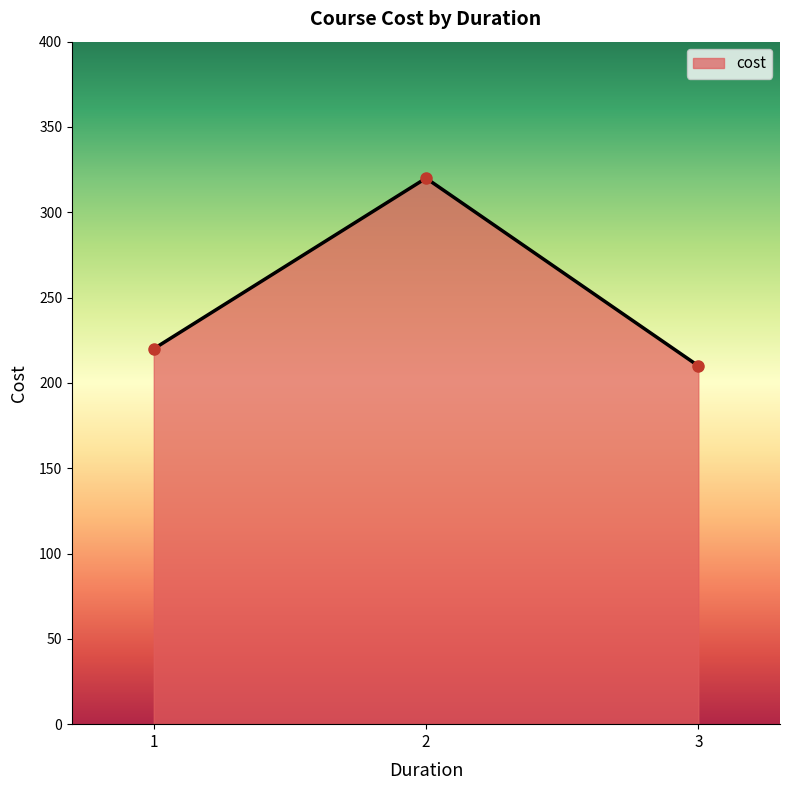

Rank the categories by value from lowest to highest.

3, 1, 2